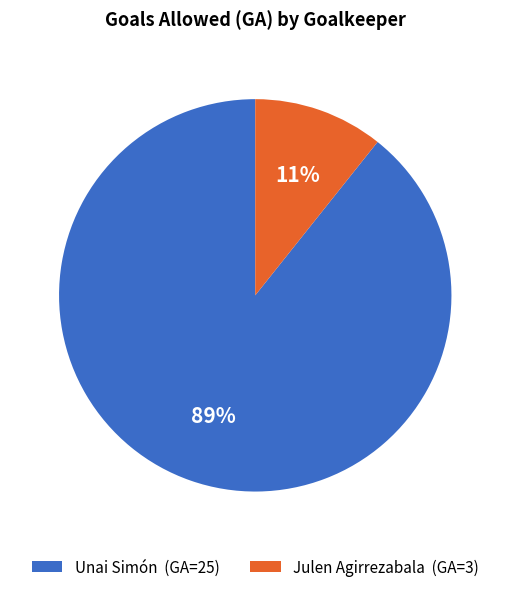

Is there any slice that represents more than half of the pie?

Yes